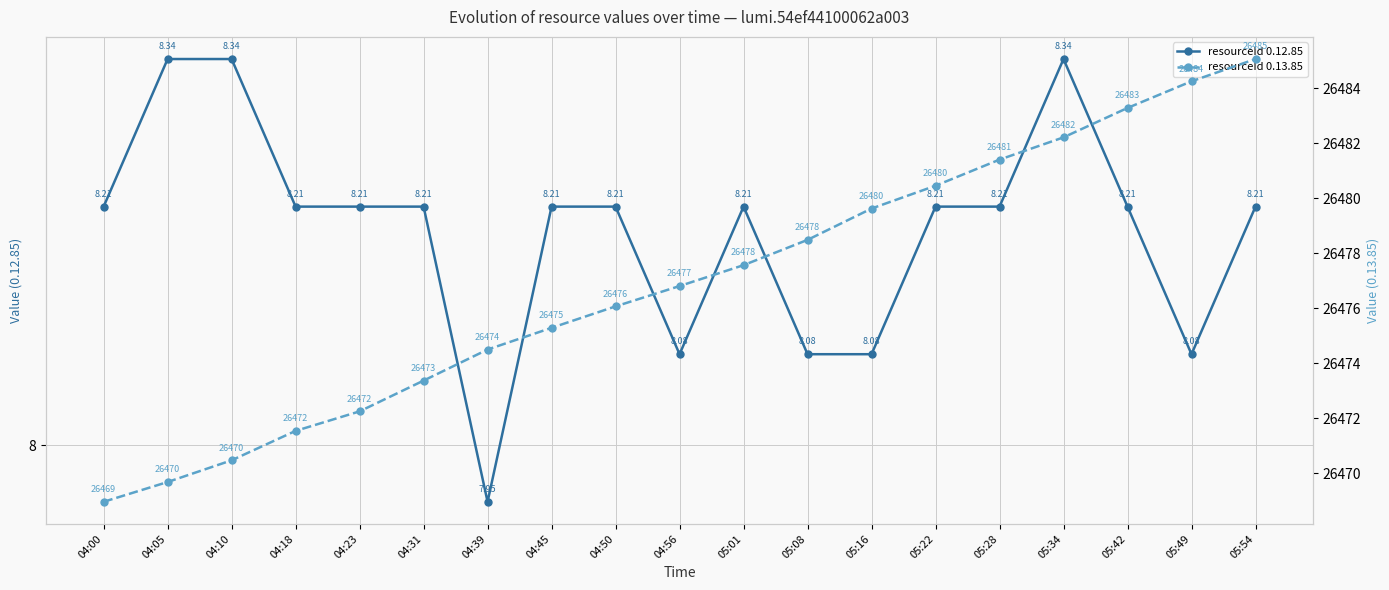

Does the chart have visible grid lines?

Yes